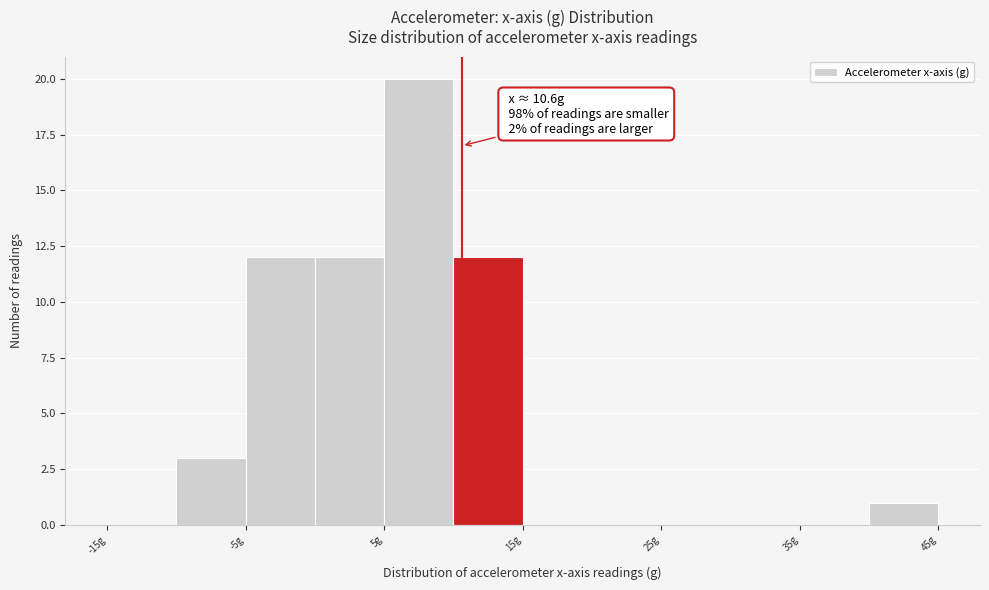

Over which range of the x-axis is the bar tallest?

5 to 10